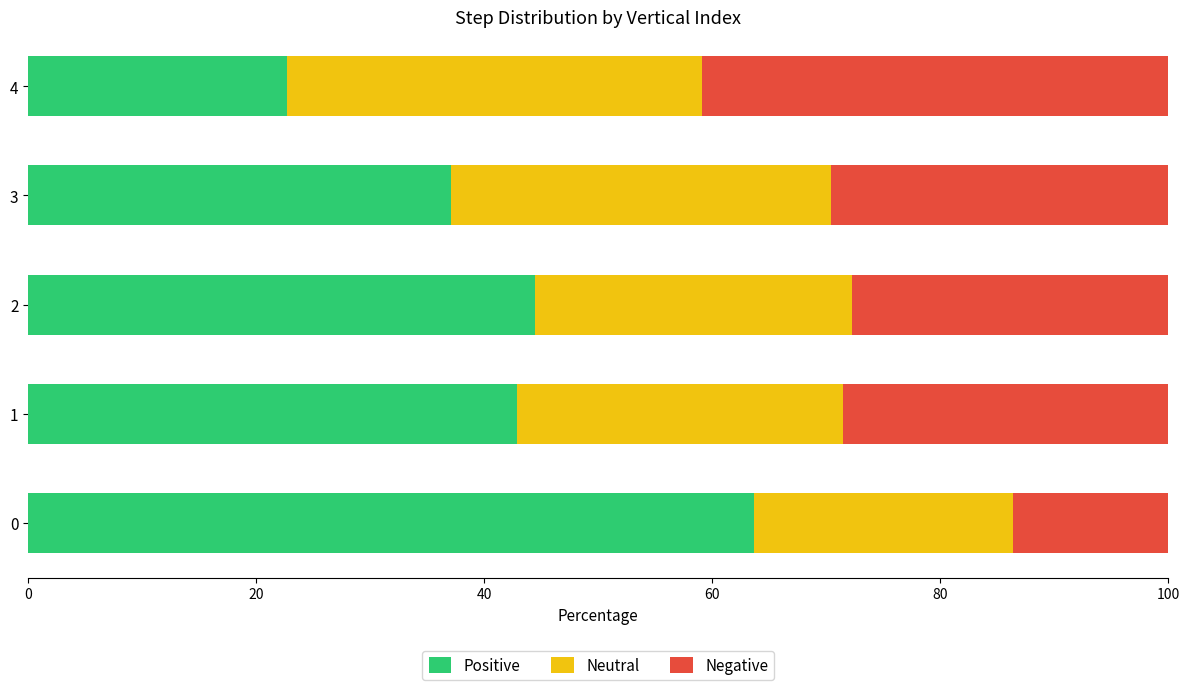

What is the average value of the Positive series?

42.1